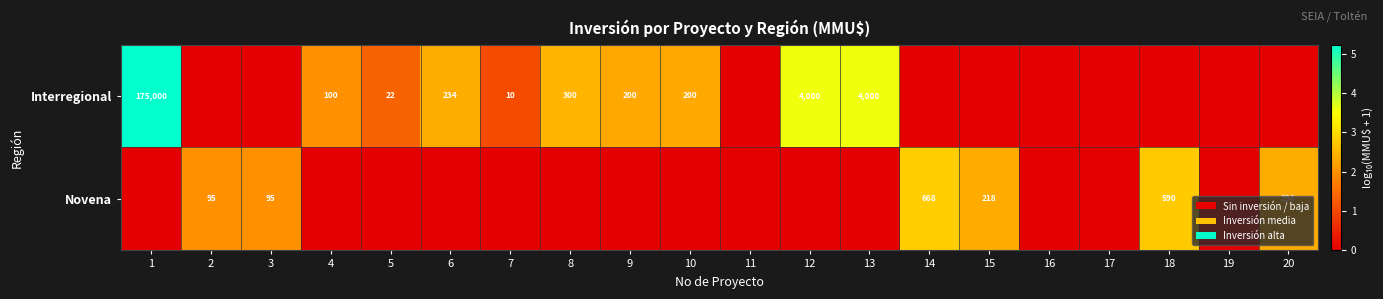

The value of Novena at 20 is 230. True or false?

True